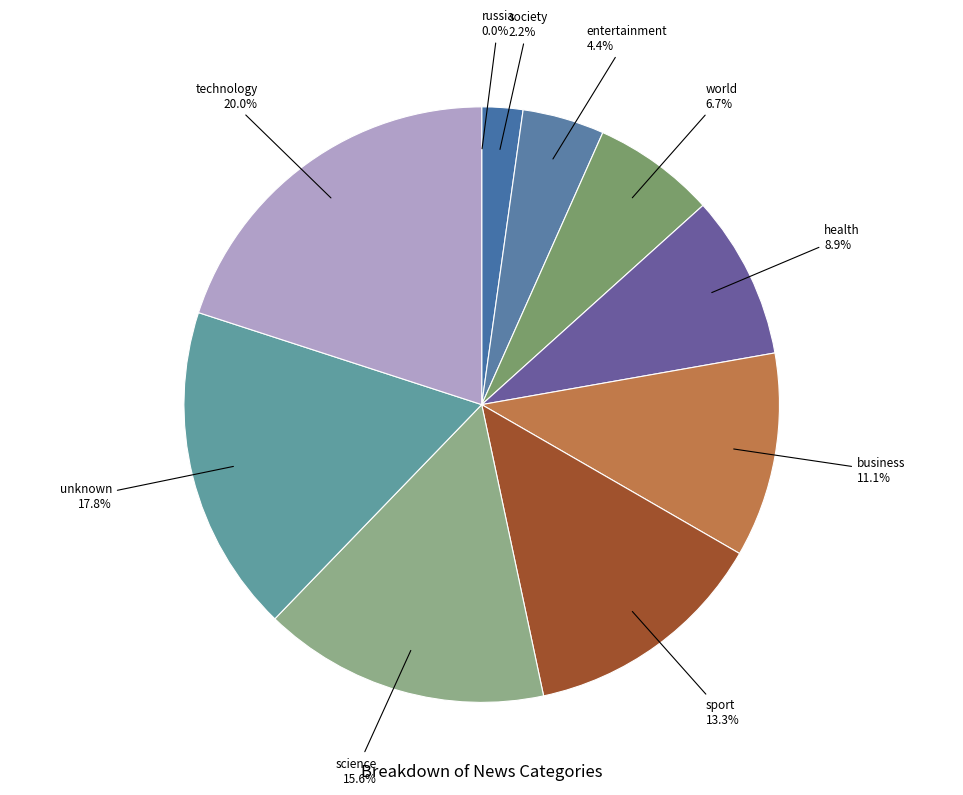

Combined, do health and science account for over 50%?

No